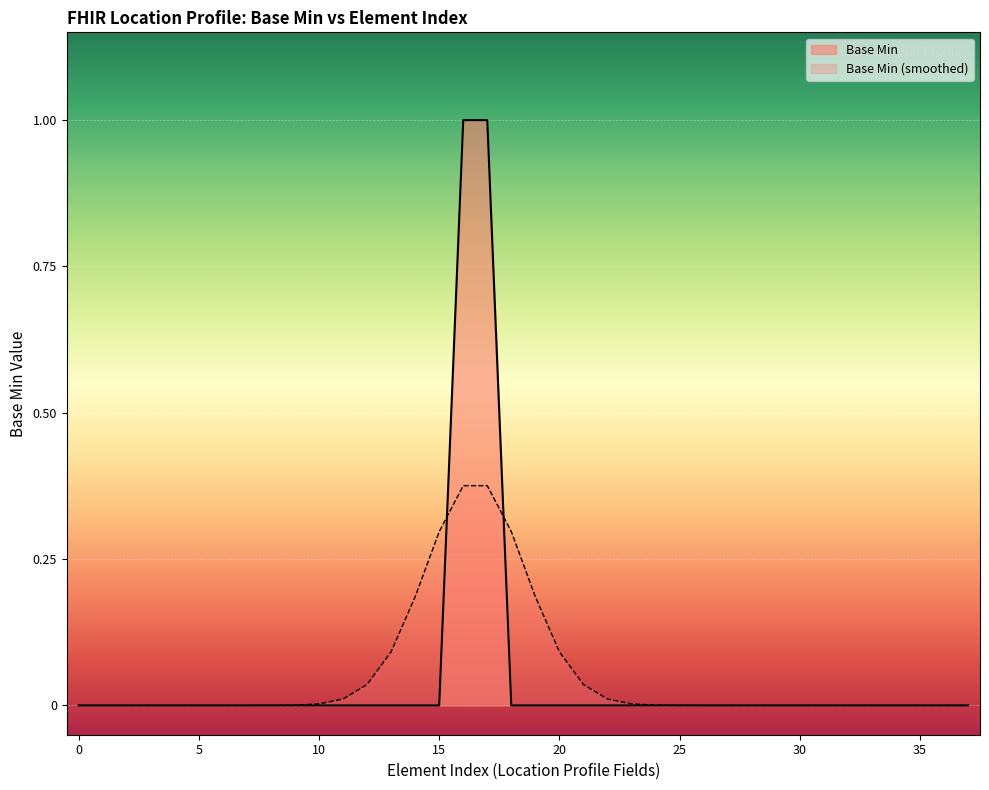

What is the value of the 18th point from the left?

1